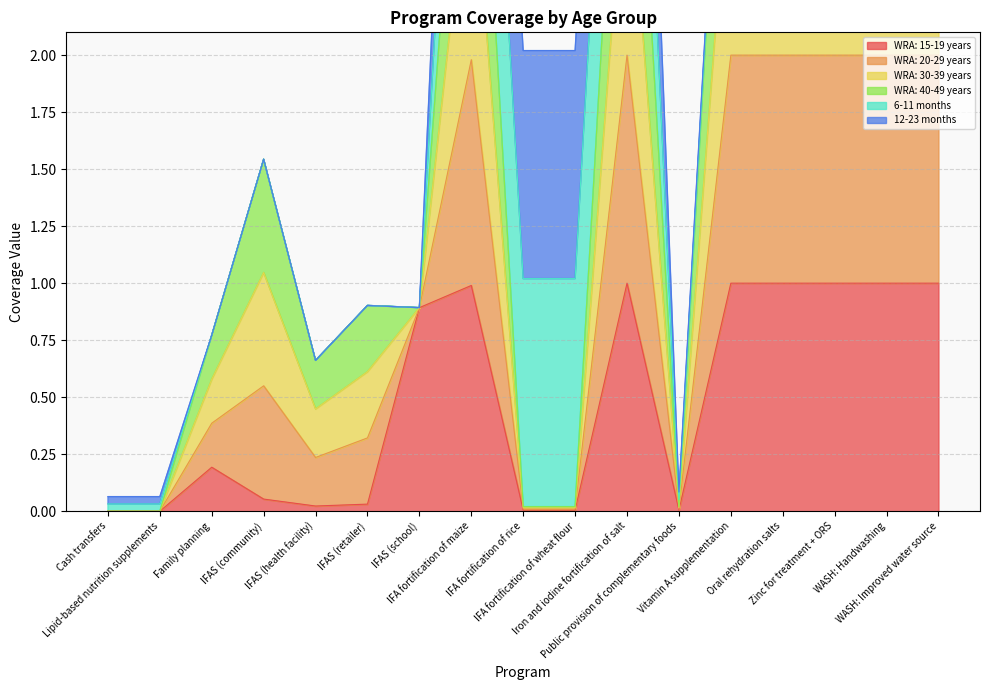

What is the label of the 4th point from the right?

Oral rehydration salts